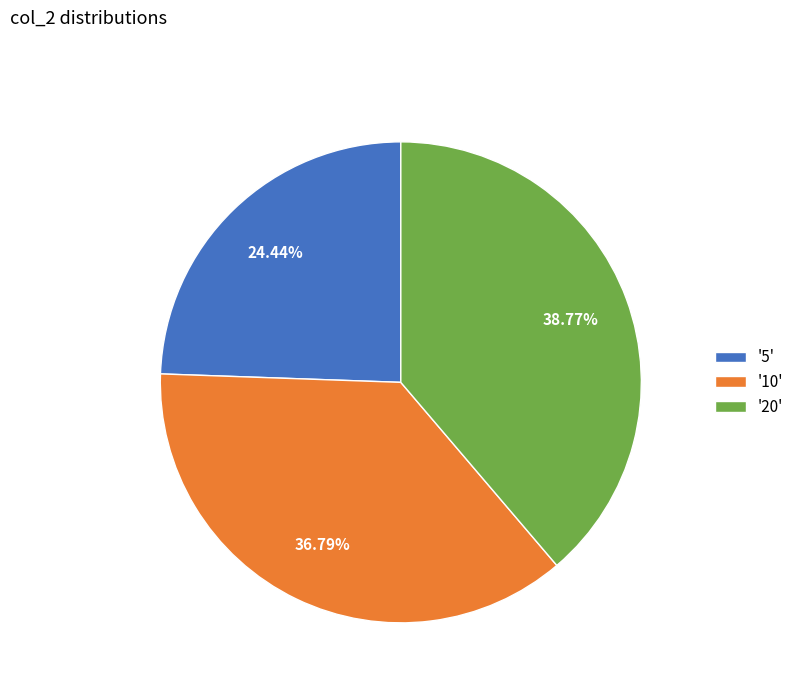

Is the sum of '5' and '10' greater than half?

Yes